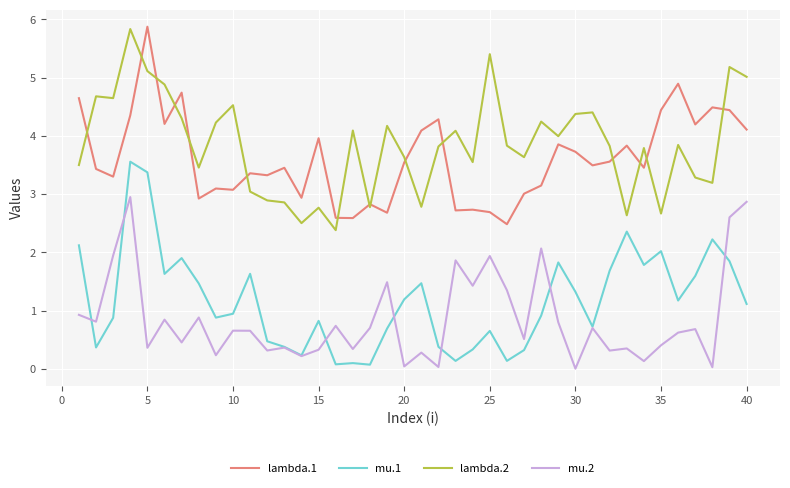

True or false: lambda.1 and mu.2 cross at least once.

False